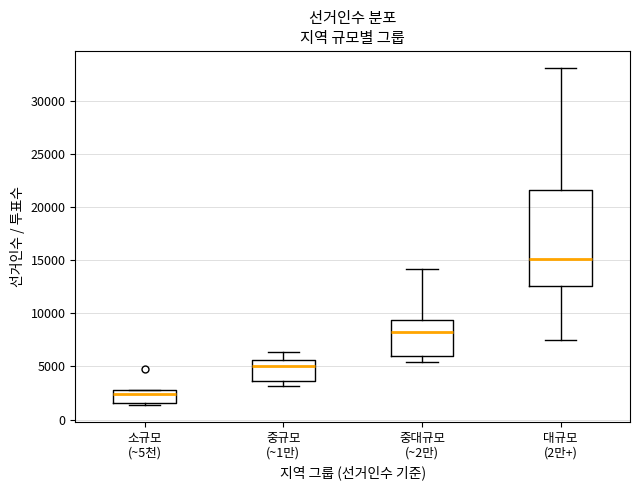

Reading left to right, read every box against the y-axis: the position of its median line, the range the box covers, and the ends of its whiskers. The values are not printed on the chart, so give them approximately, as read against the axis.

소규모 (~5천): median 2500 (just below the box's upper edge), box 1500 to 2500, whiskers 1500 (just below the box's lower edge) to 3000
중규모 (~1만): median 5000, box 3500 to 5500, whiskers 3000 to 6500
중대규모 (~2만): median 8500, box 6000 to 9500, whiskers 5500 to 14000
대규모 (2만+): median 15000, box 12500 to 21500, whiskers 7500 to 33000